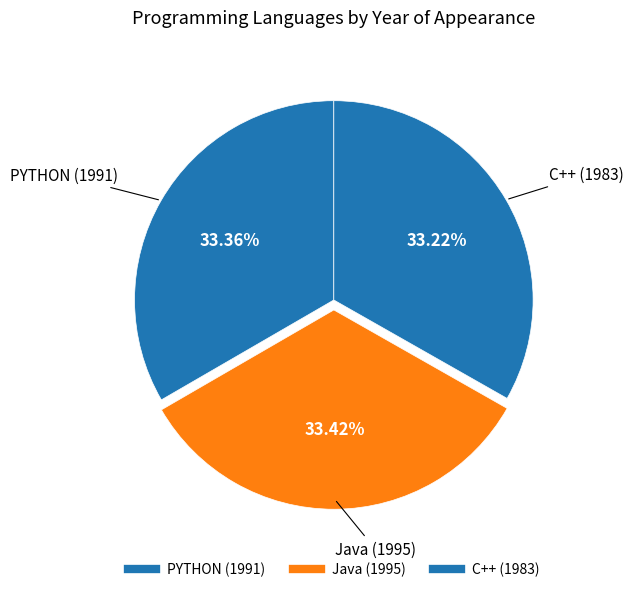

How many slices are in this pie chart?

3